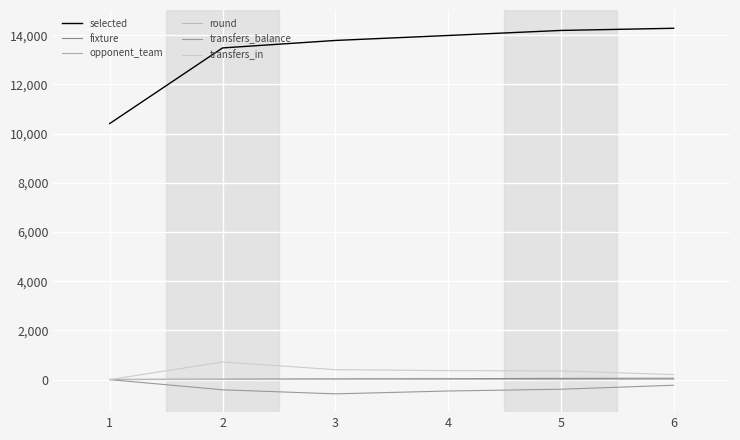

List the labels in order of selected value, smallest first.

1, 2, 3, 4, 5, 6